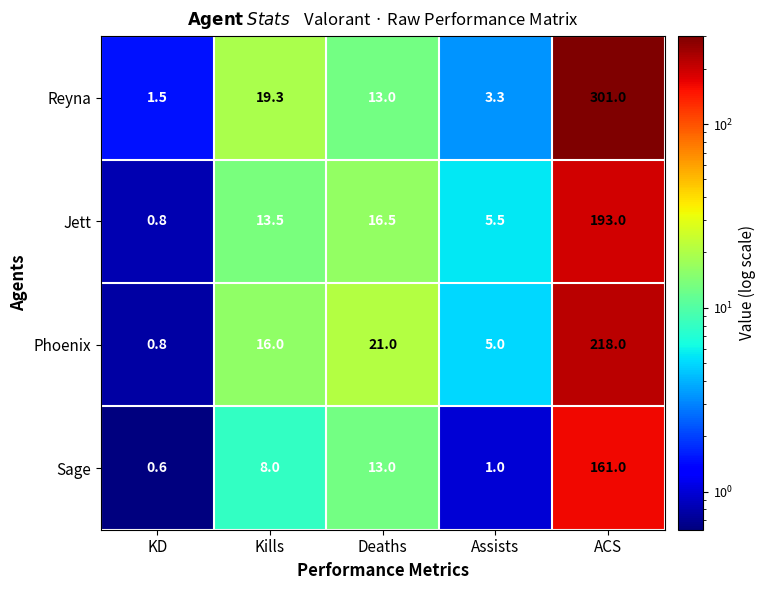

How many values in the Jett series exceed 13?

3